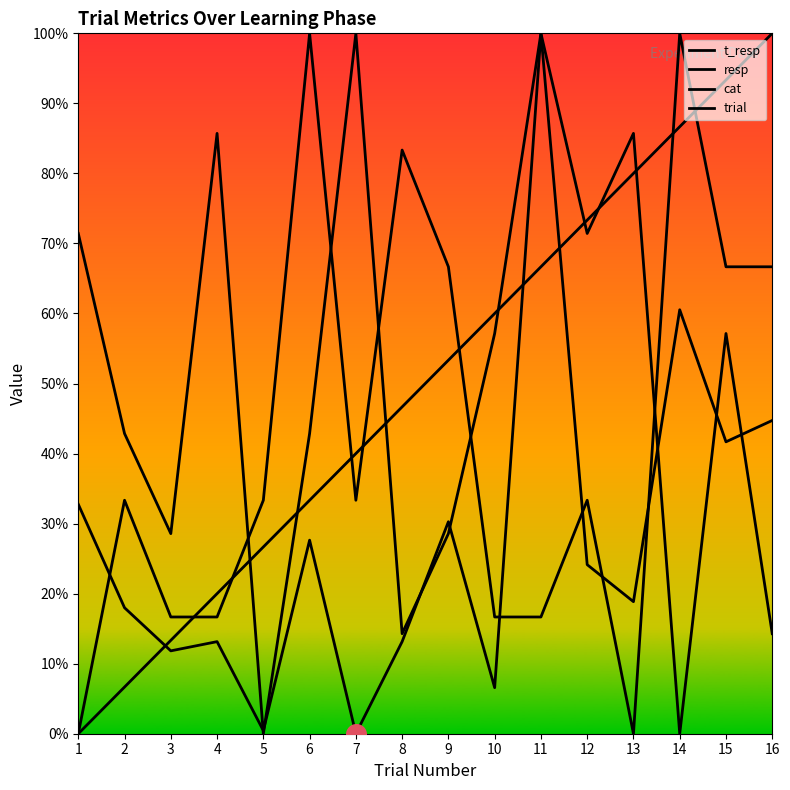

Which series has the largest Y range (max minus min)?

t_resp